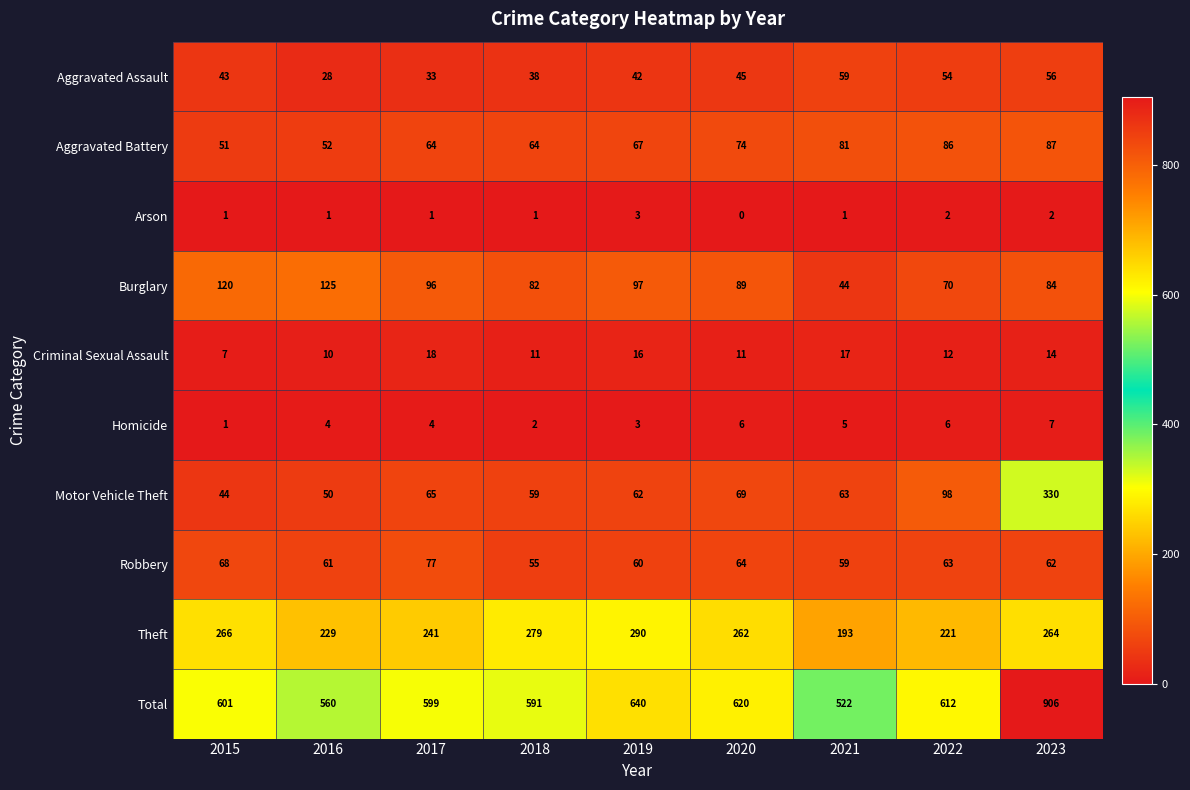

Which series has the largest total across all categories?

Total